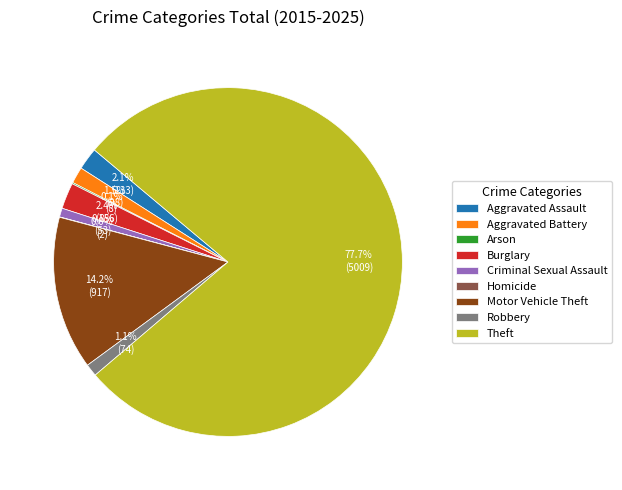

Do Robbery and Aggravated Battery together represent more than half of the pie?

No